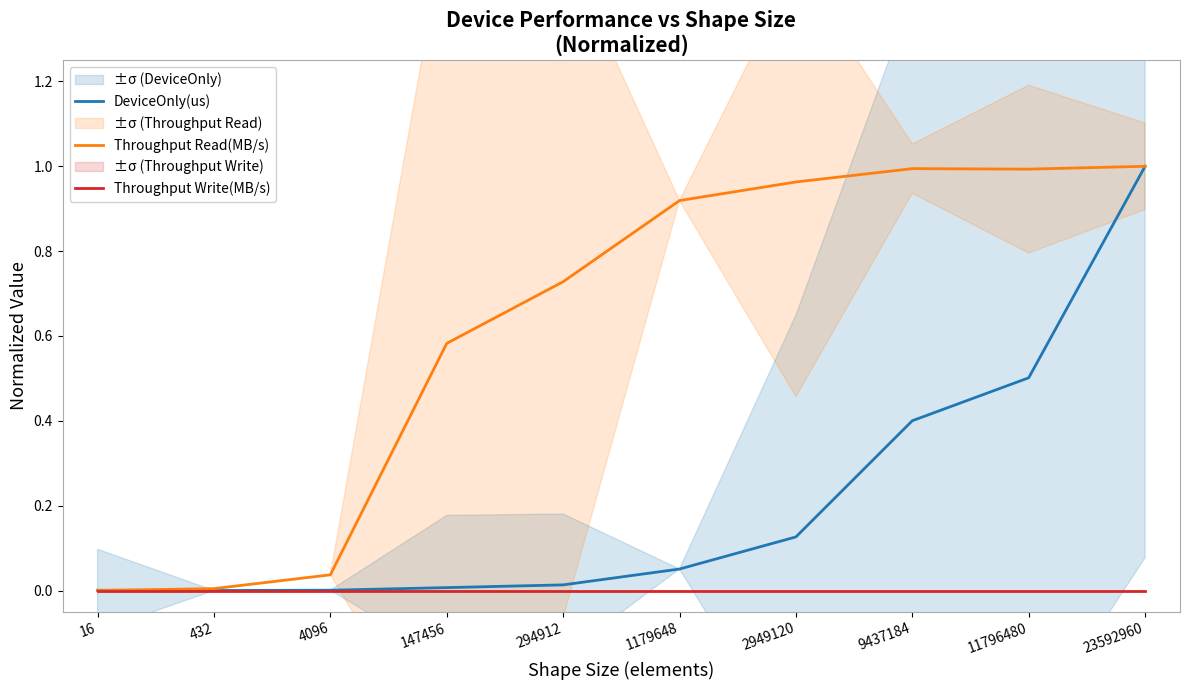

True or false: Throughput Read(MB/s) and Throughput Write(MB/s) intersect in this chart.

False